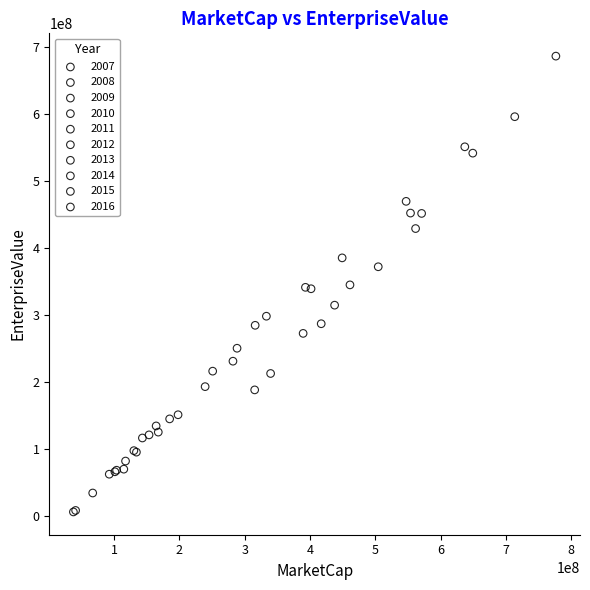

Which series reaches the maximum Y coordinate?

2013